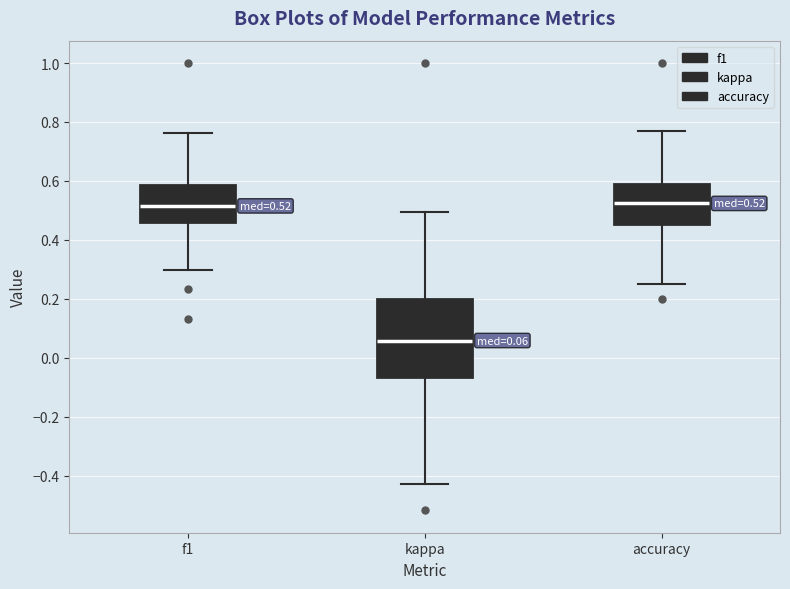

Which box's median line is the lowest?

kappa